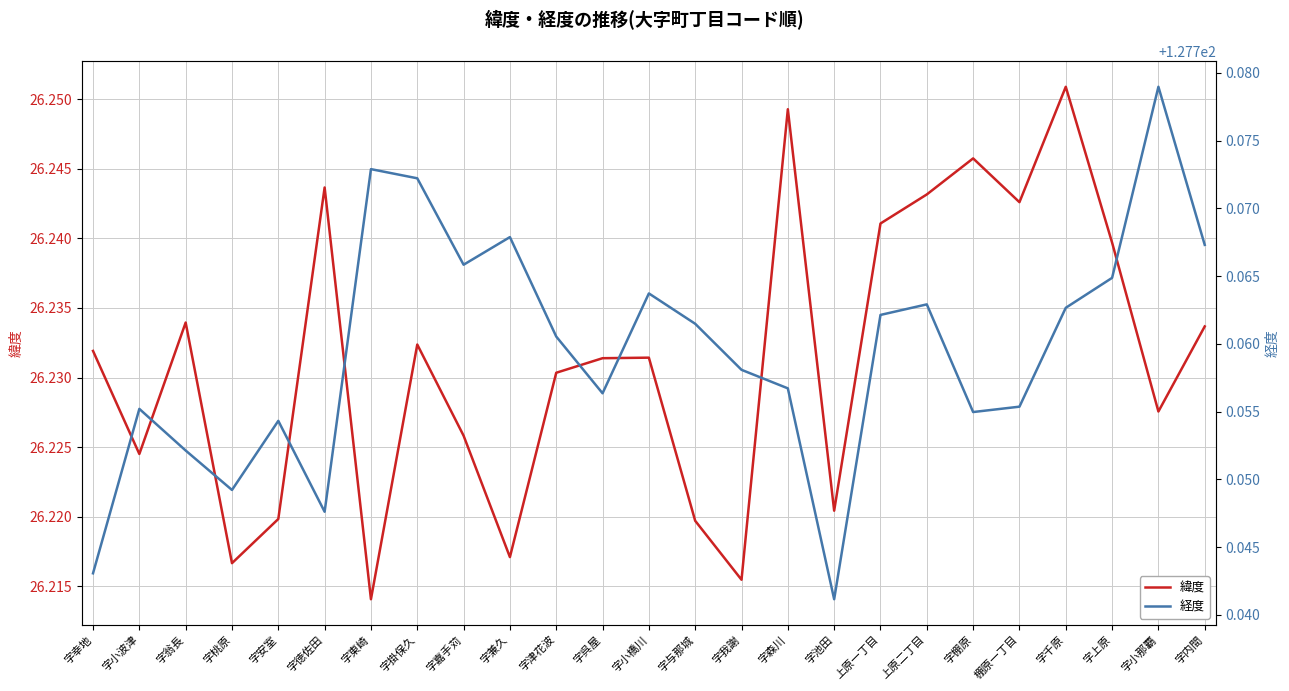

What is the sum of the 緯度 values at 字我謝 and 字掛保久?

52.4